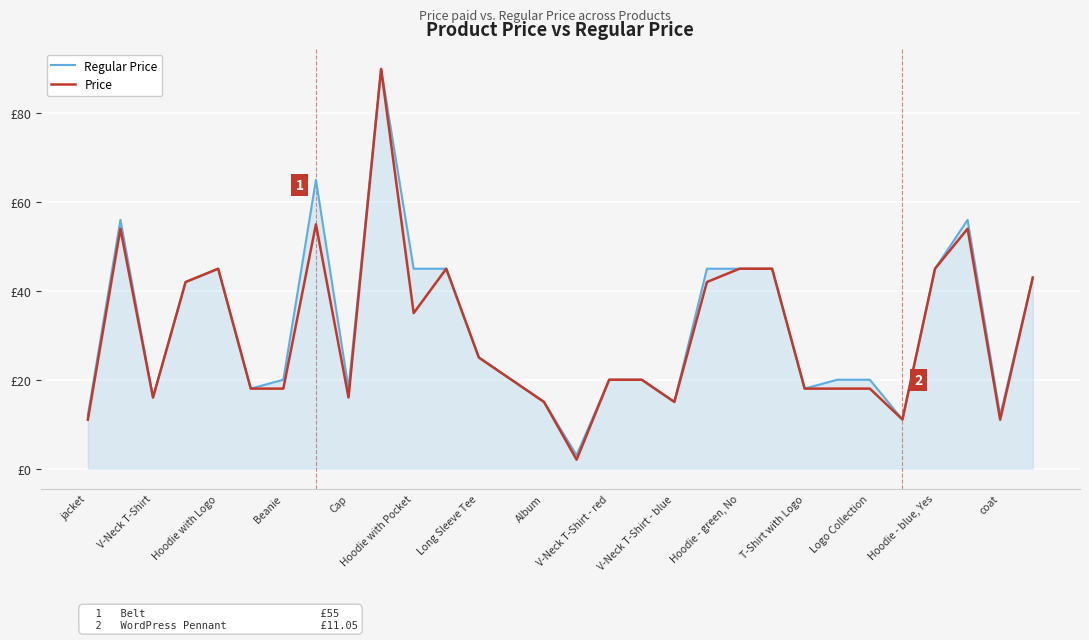

Which series has the largest range (max minus min)?

Price